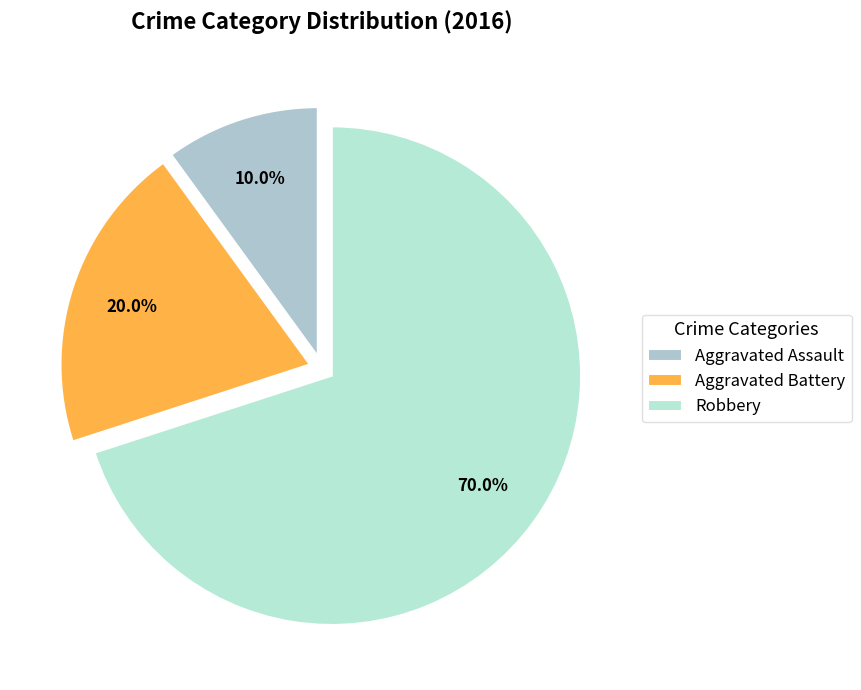

How many slices are in this pie chart?

3